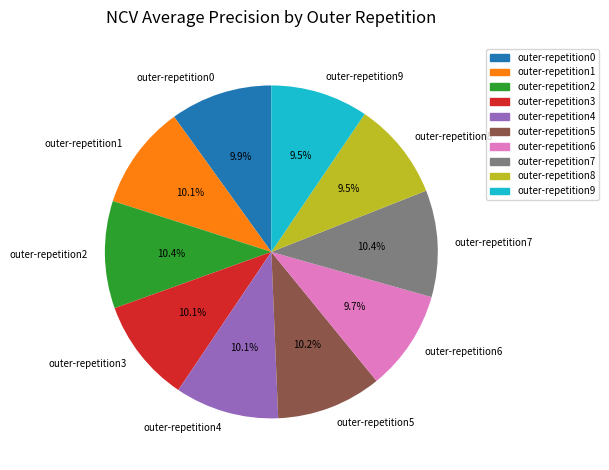

What percentage is NOT represented by outer-repetition5?

89.8%